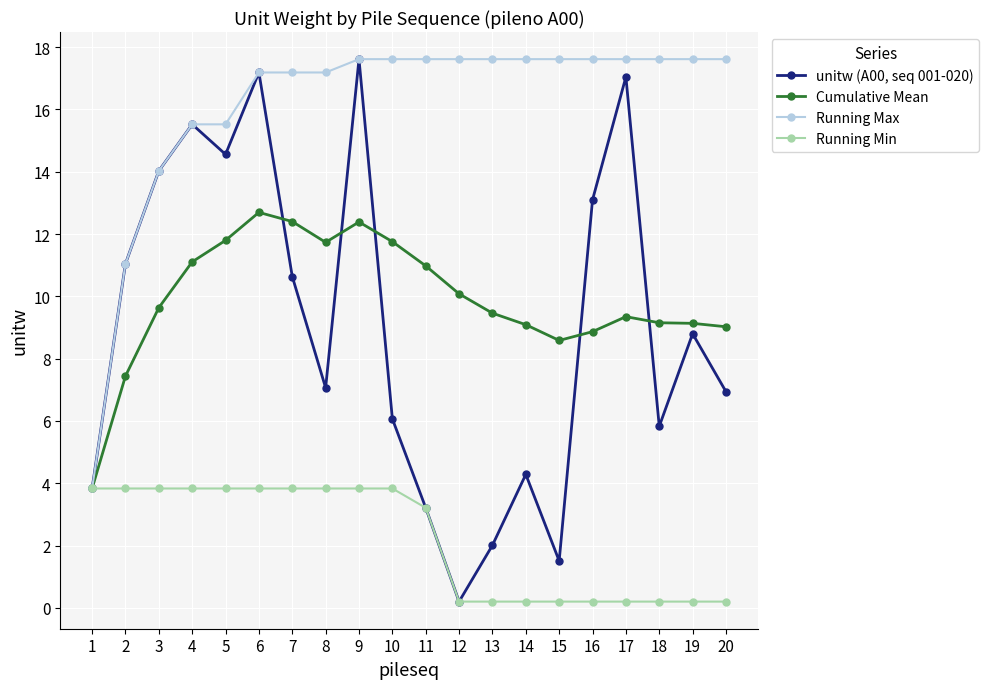

What are all the series names shown in the legend?

unitw (A00, seq 001-020), Cumulative Mean, Running Max, Running Min